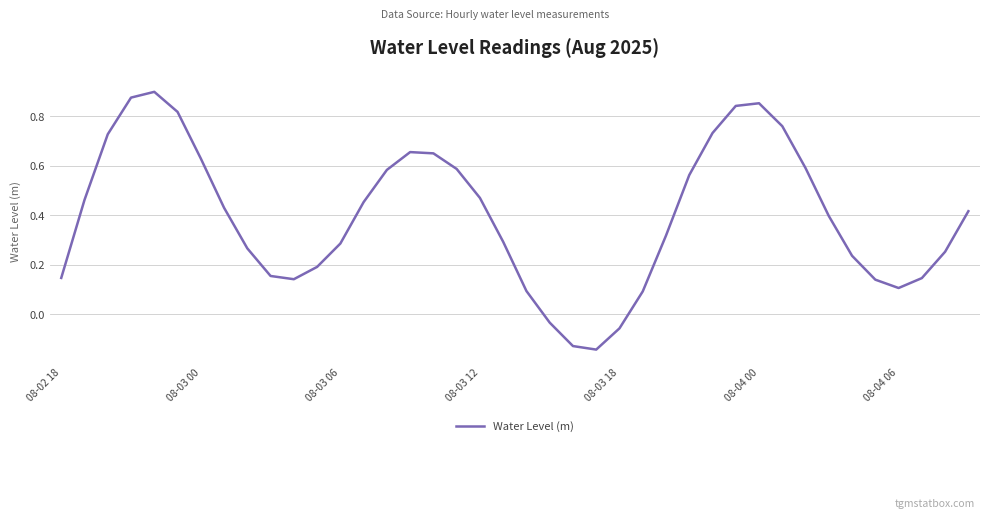

What is the difference between the maximum and minimum values?

1.0